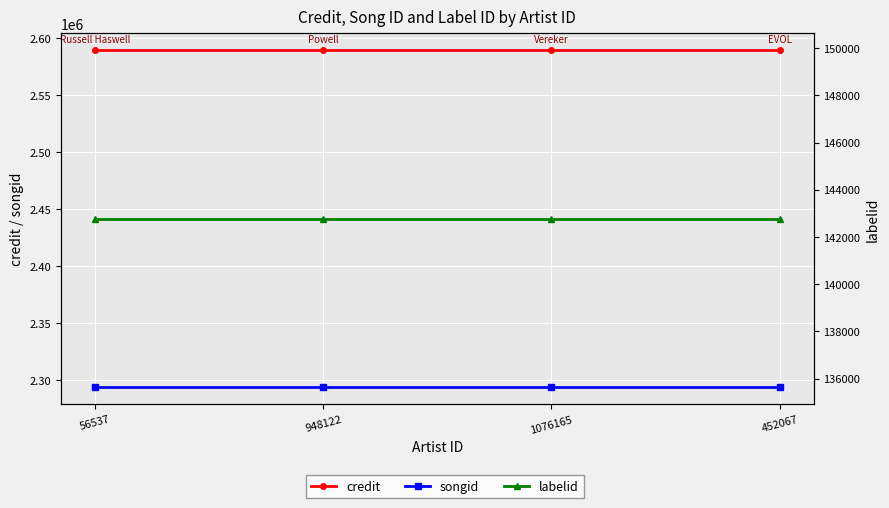

What is the minimum value for songid?

2293411